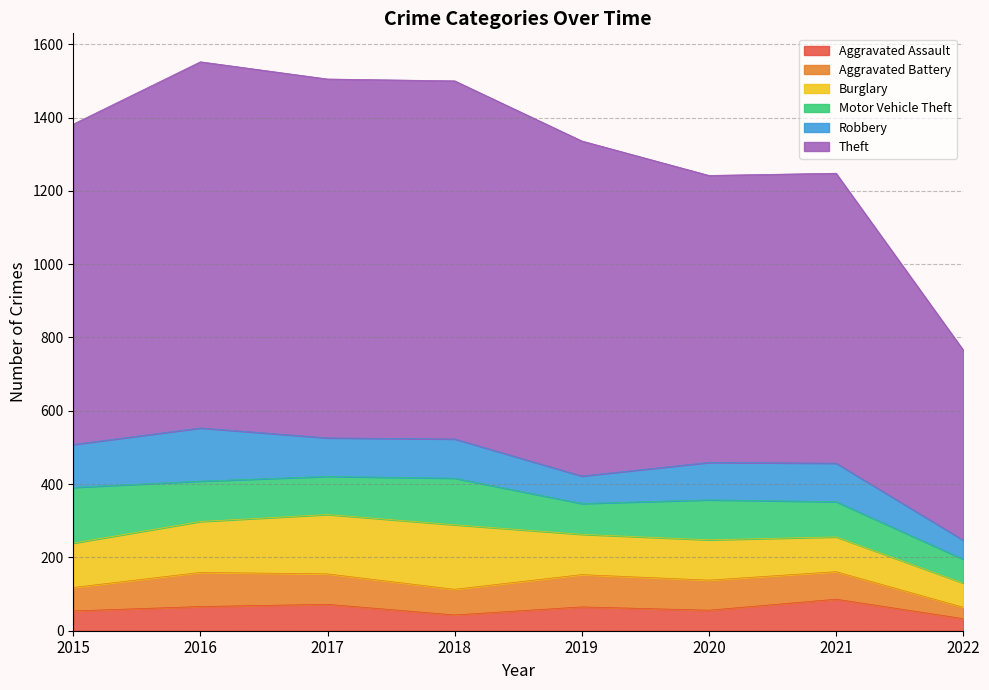

Count the number of categories in the chart.

8